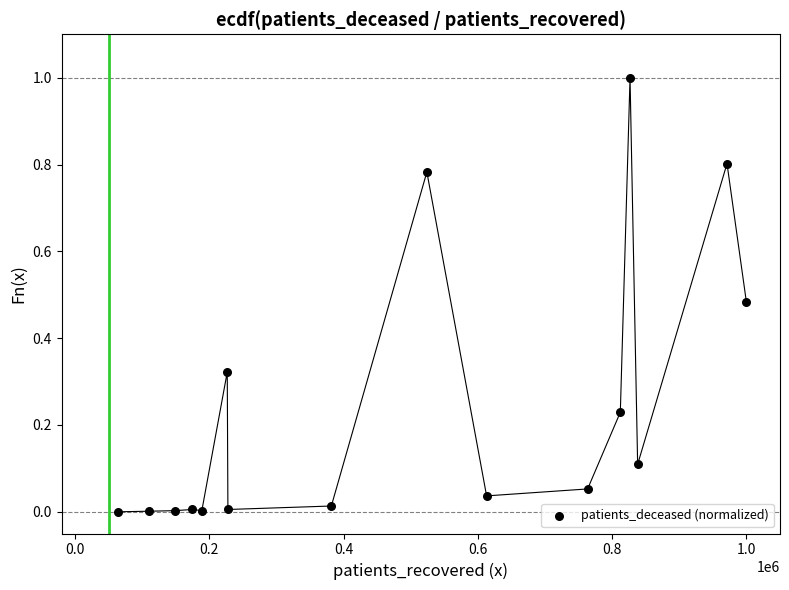

What is the range of Y values (max minus min)?

1.0